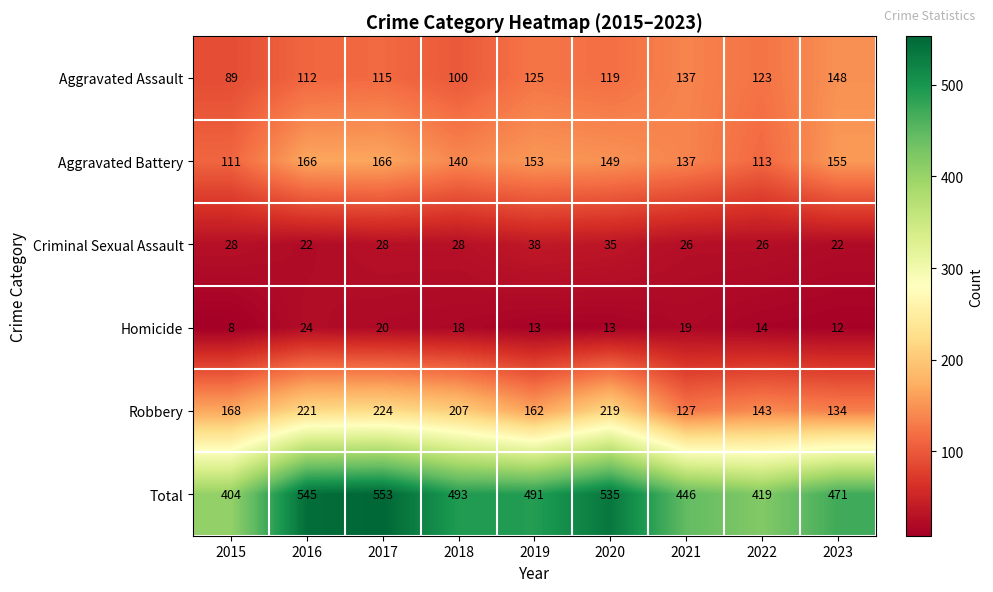

What is the spread (max minus min) of values at 2020?

522